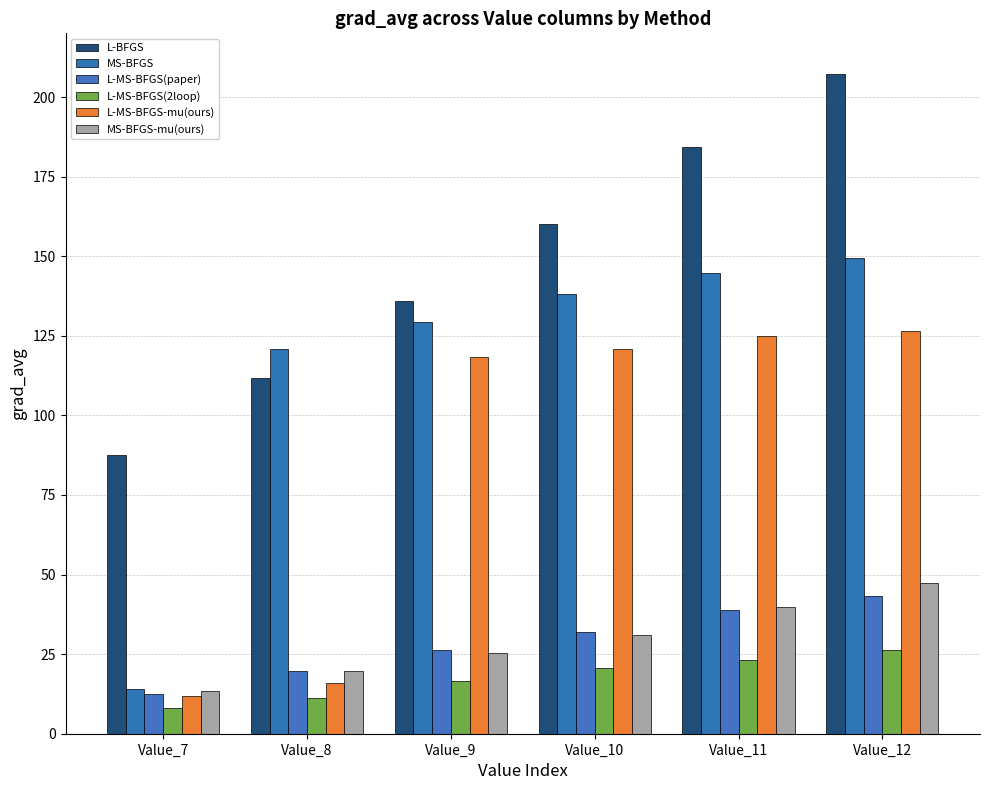

Rank the series at Value_8 from highest to lowest value.

MS-BFGS, L-BFGS, L-MS-BFGS(paper), MS-BFGS-mu(ours), L-MS-BFGS-mu(ours), L-MS-BFGS(2loop)